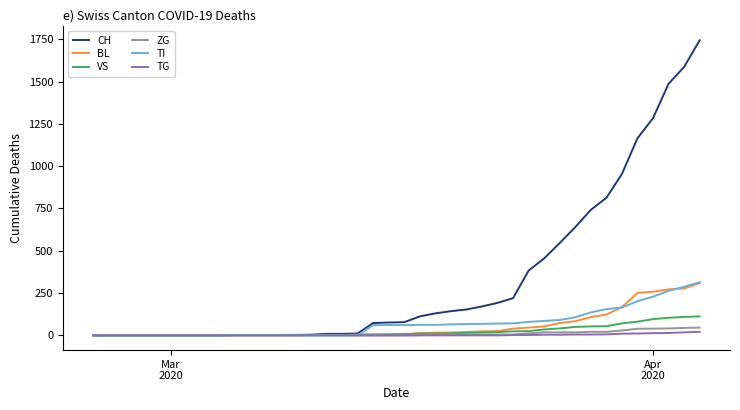

Which series has the largest range (max minus min)?

CH